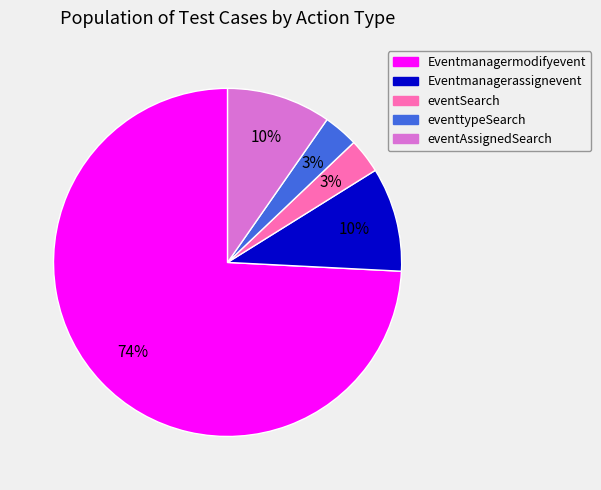

What percentage is the Eventmanagerassignevent slice, to the nearest percent?

10%